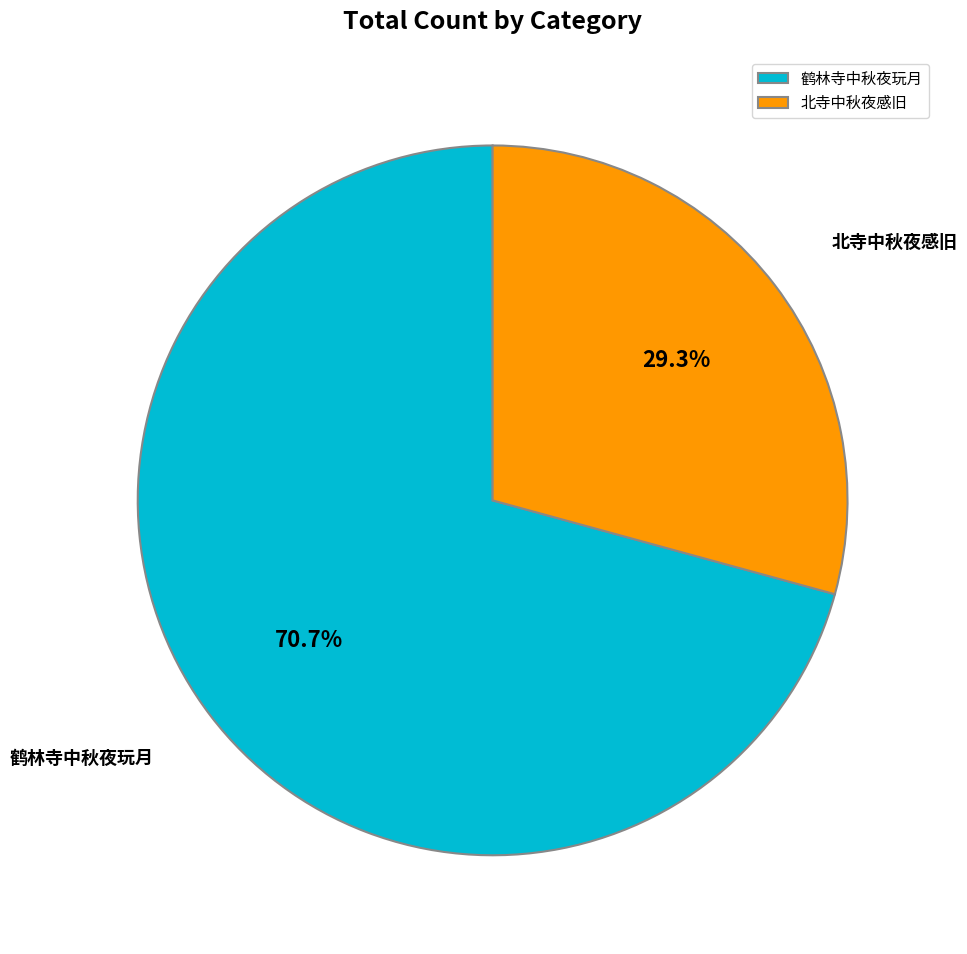

How many slices are in this pie chart?

2